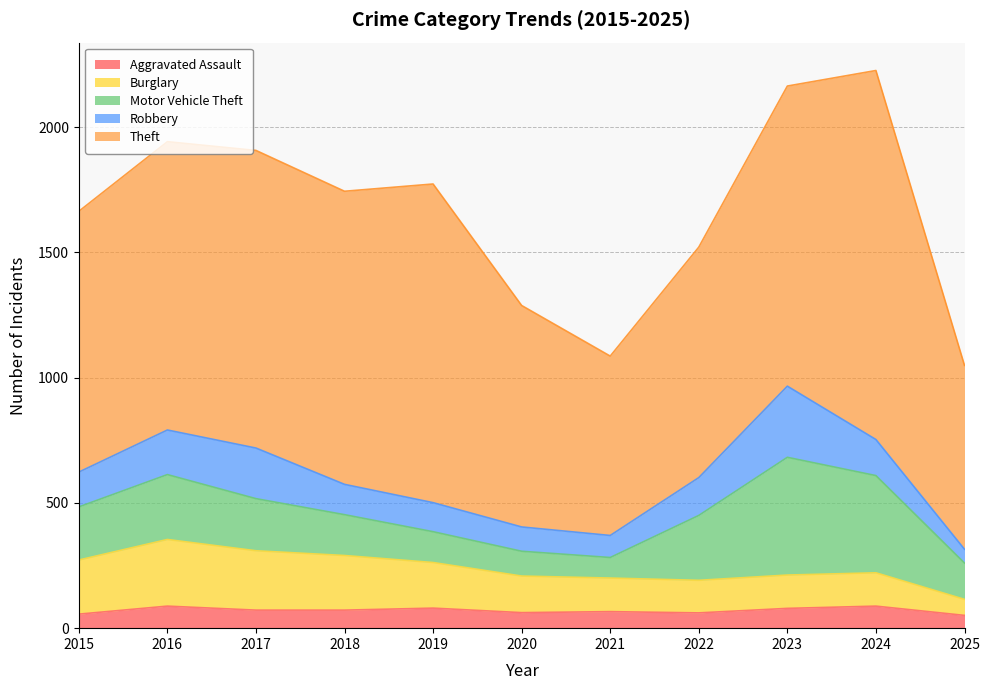

True or false: Aggravated Assault and Robbery cross at least once.

False